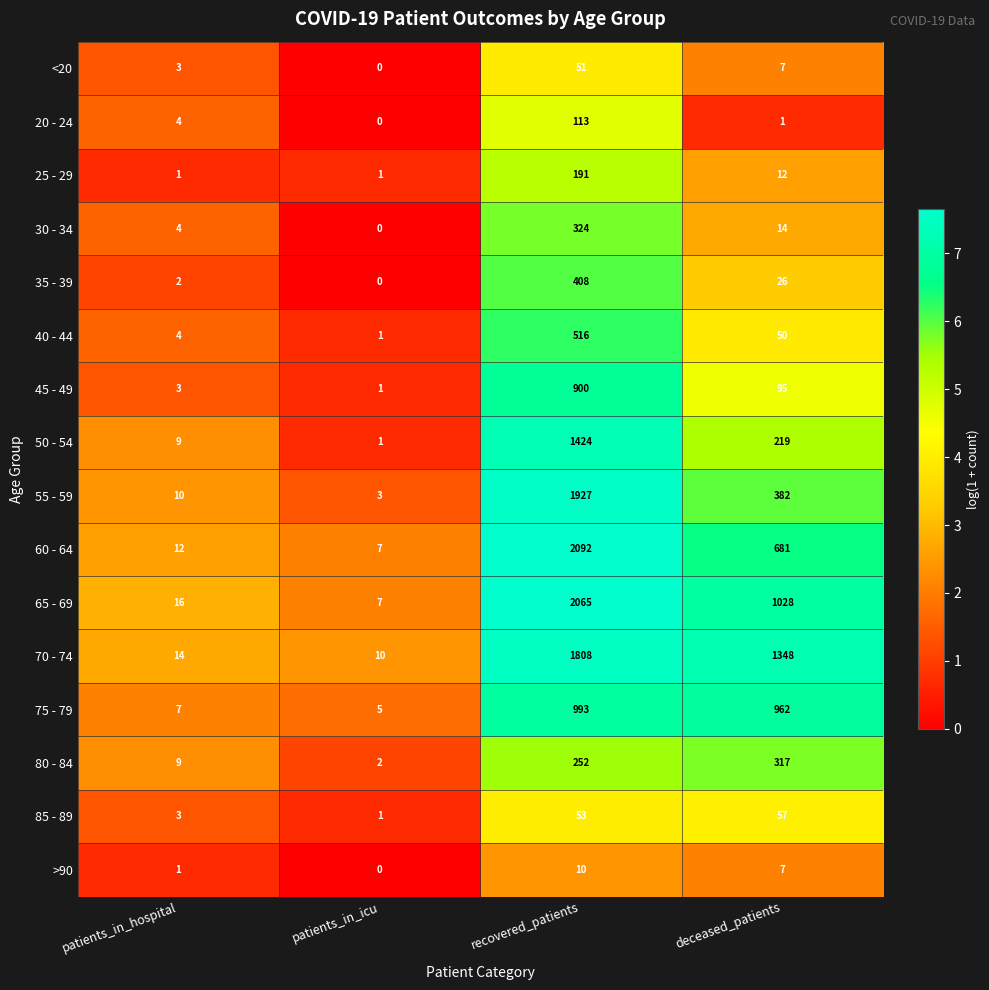

What is the spread (max minus min) of values at deceased_patients?

1347